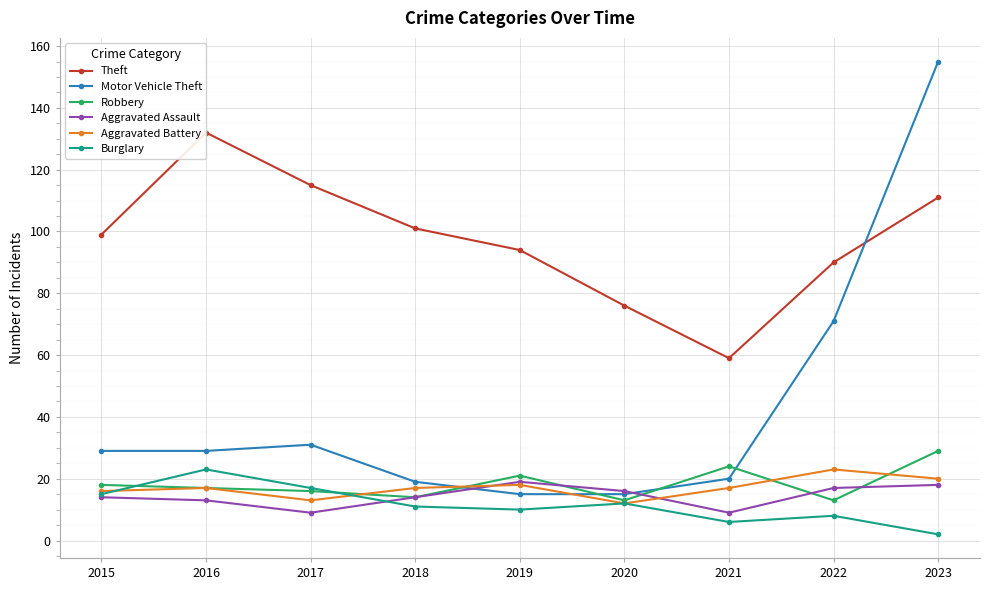

What is the greatest value displayed?

155